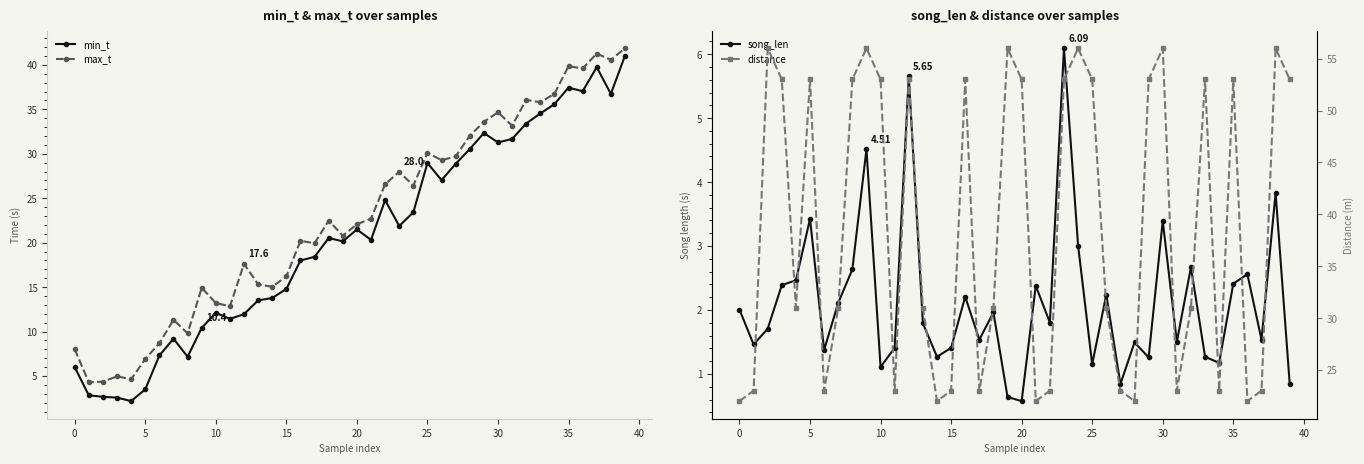

True or false: min_t has a value of 37.5 at 35.

True